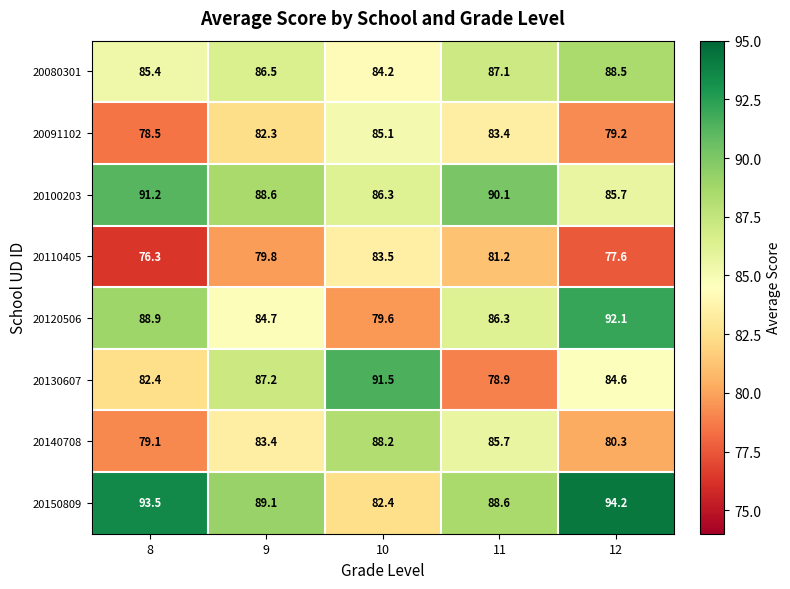

Rank the categories by 20091102 value from highest to lowest.

10, 11, 9, 12, 8